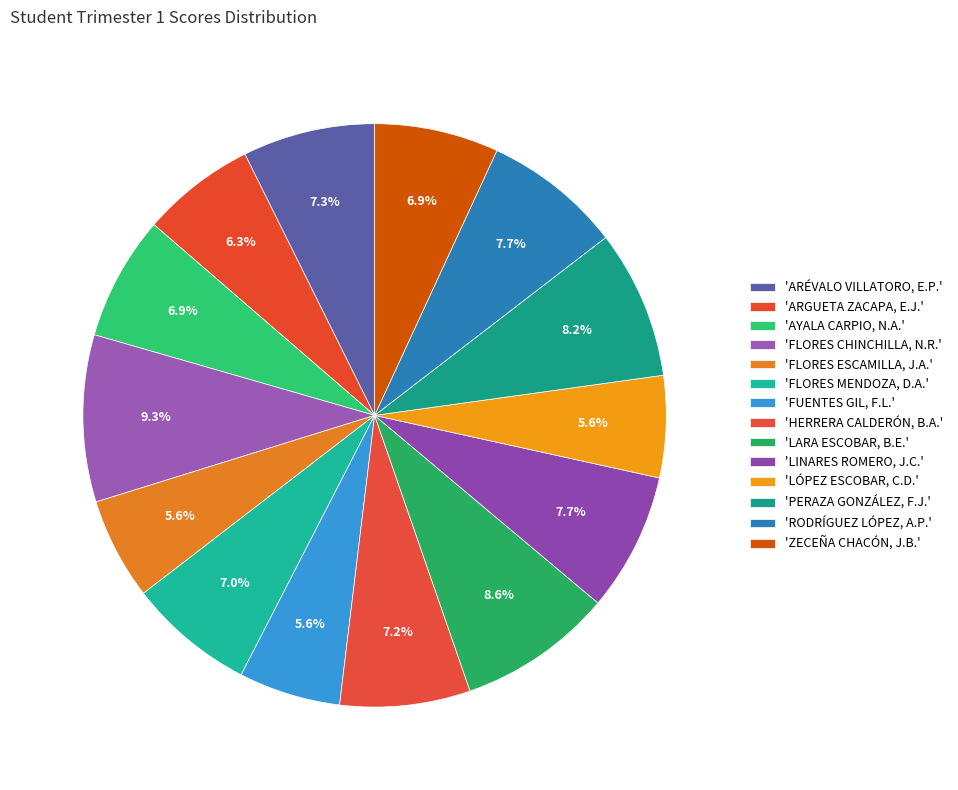

How many slices are in this pie chart?

14